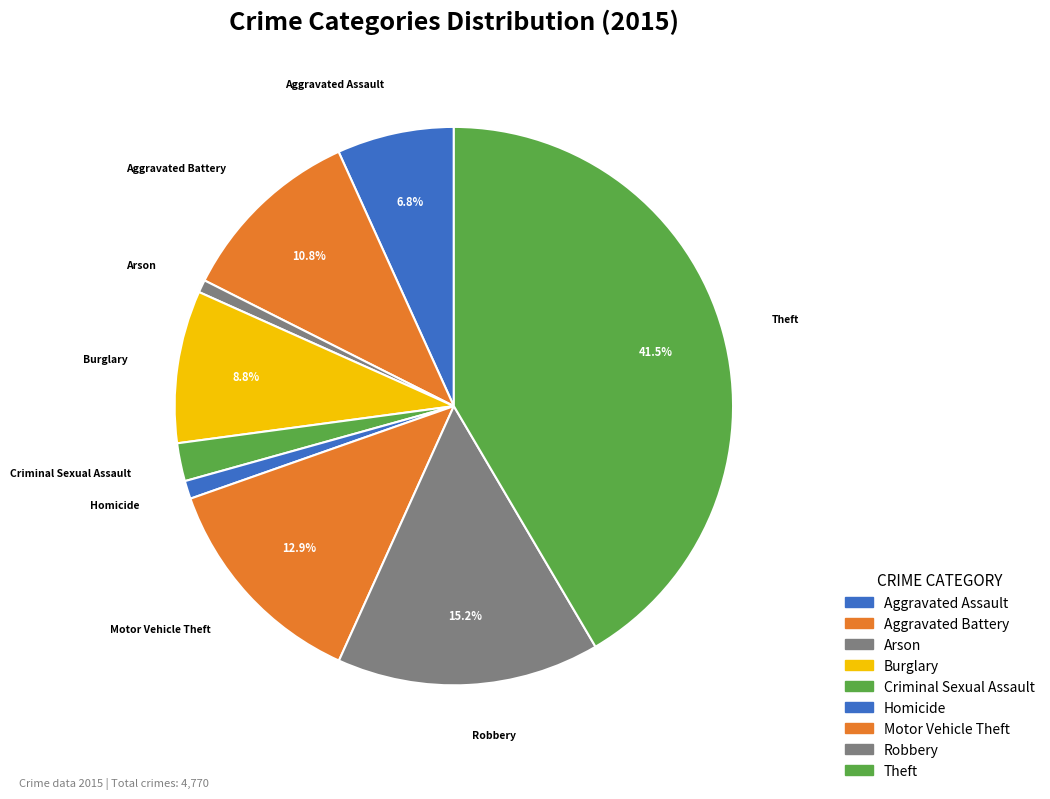

Does Burglary represent more than half of the total?

No